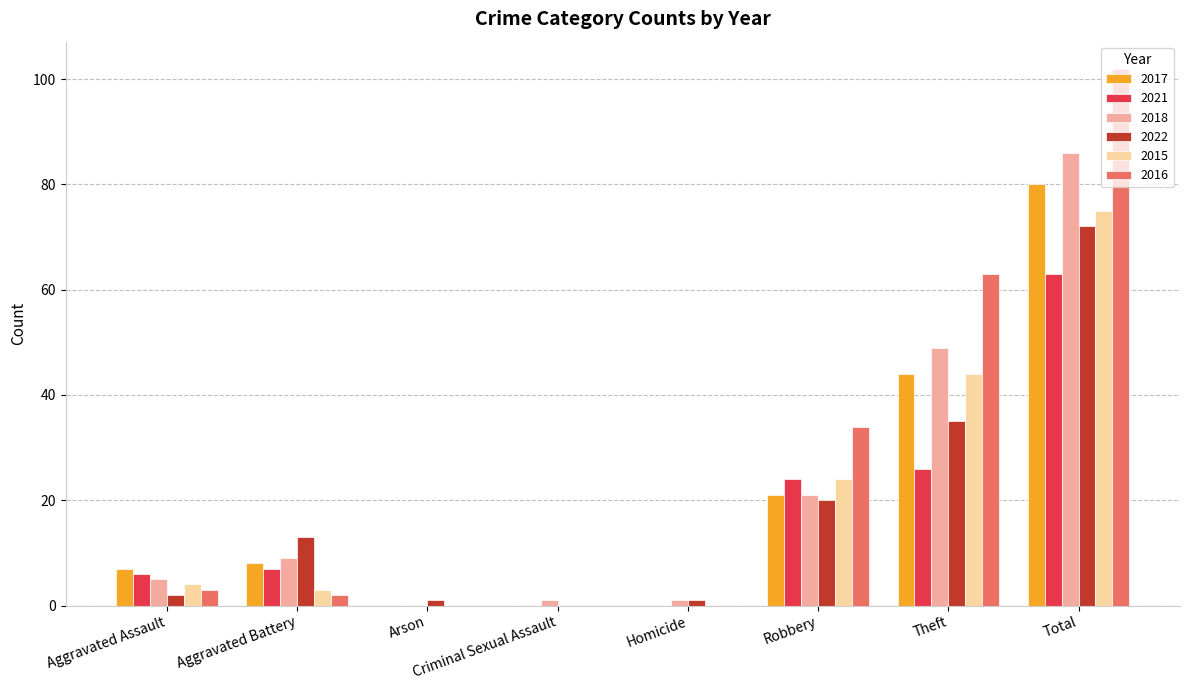

Where is 2022 nearest to the value 36?

Theft